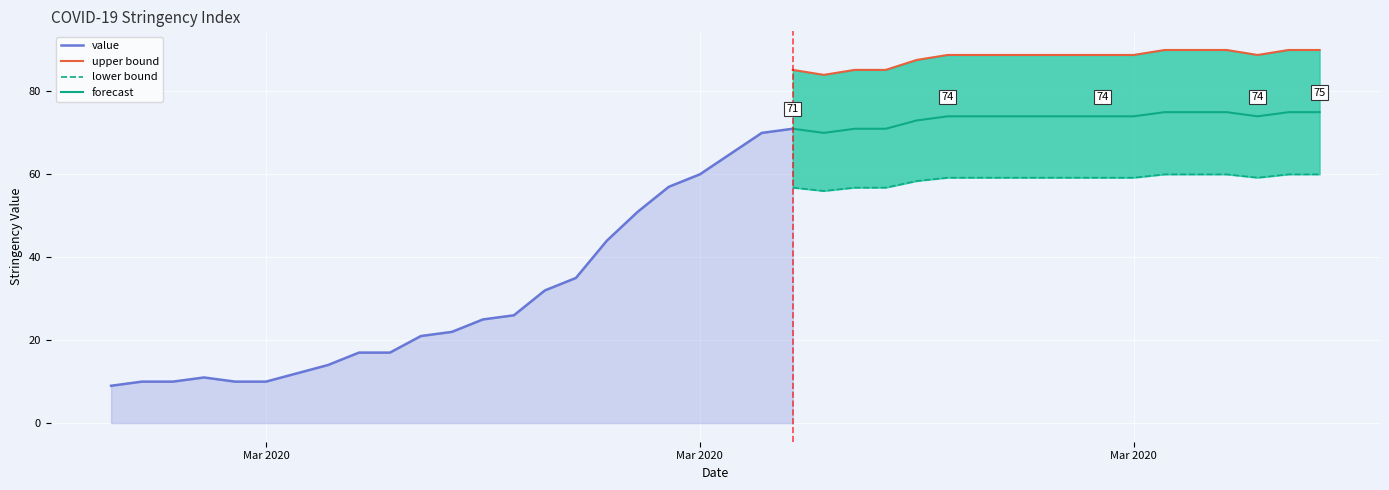

Reading left to right, extract all data points from this chart.

2020-02-27=9	2020-02-28=10	2020-02-29=10	2020-03-01=11	2020-03-02=10	2020-03-03=10	2020-03-04=12	2020-03-05=14	2020-03-06=17	2020-03-07=17	2020-03-08=21	2020-03-09=22	2020-03-10=25	2020-03-11=26	2020-03-12=32	2020-03-13=35	2020-03-14=44	2020-03-15=51	2020-03-16=57	2020-03-17=60	2020-03-18=65	2020-03-19=70	2020-03-20=71	2020-03-21=70	2020-03-22=71	2020-03-23=71	2020-03-24=73	2020-03-25=74	2020-03-26=74	2020-03-27=74	2020-03-28=74	2020-03-29=74	2020-03-30=74	2020-03-31=74	2020-04-01=75	2020-04-02=75	2020-04-03=75	2020-04-04=74	2020-04-05=75	2020-04-06=75